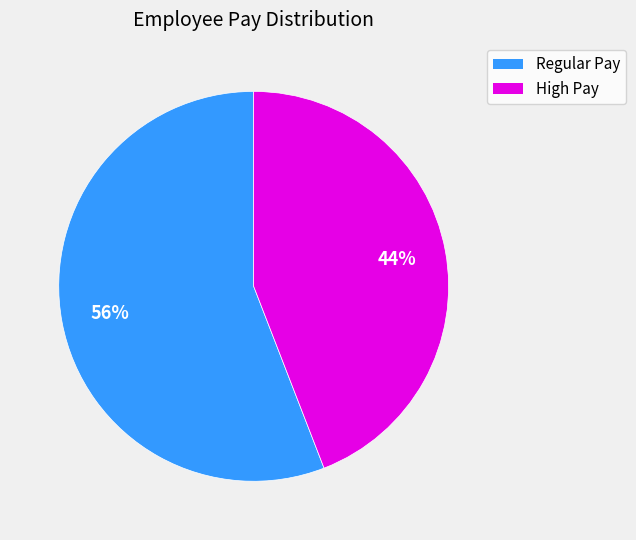

Do Regular Pay and High Pay together represent more than half of the pie?

Yes